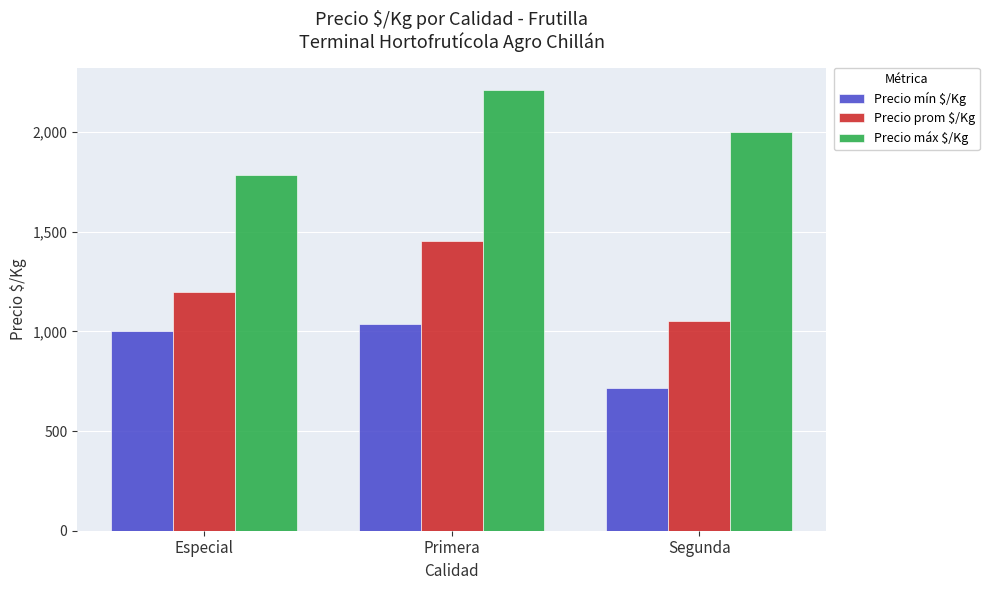

The Precio máx $/Kg series shows 1786 at Especial. True or false?

True